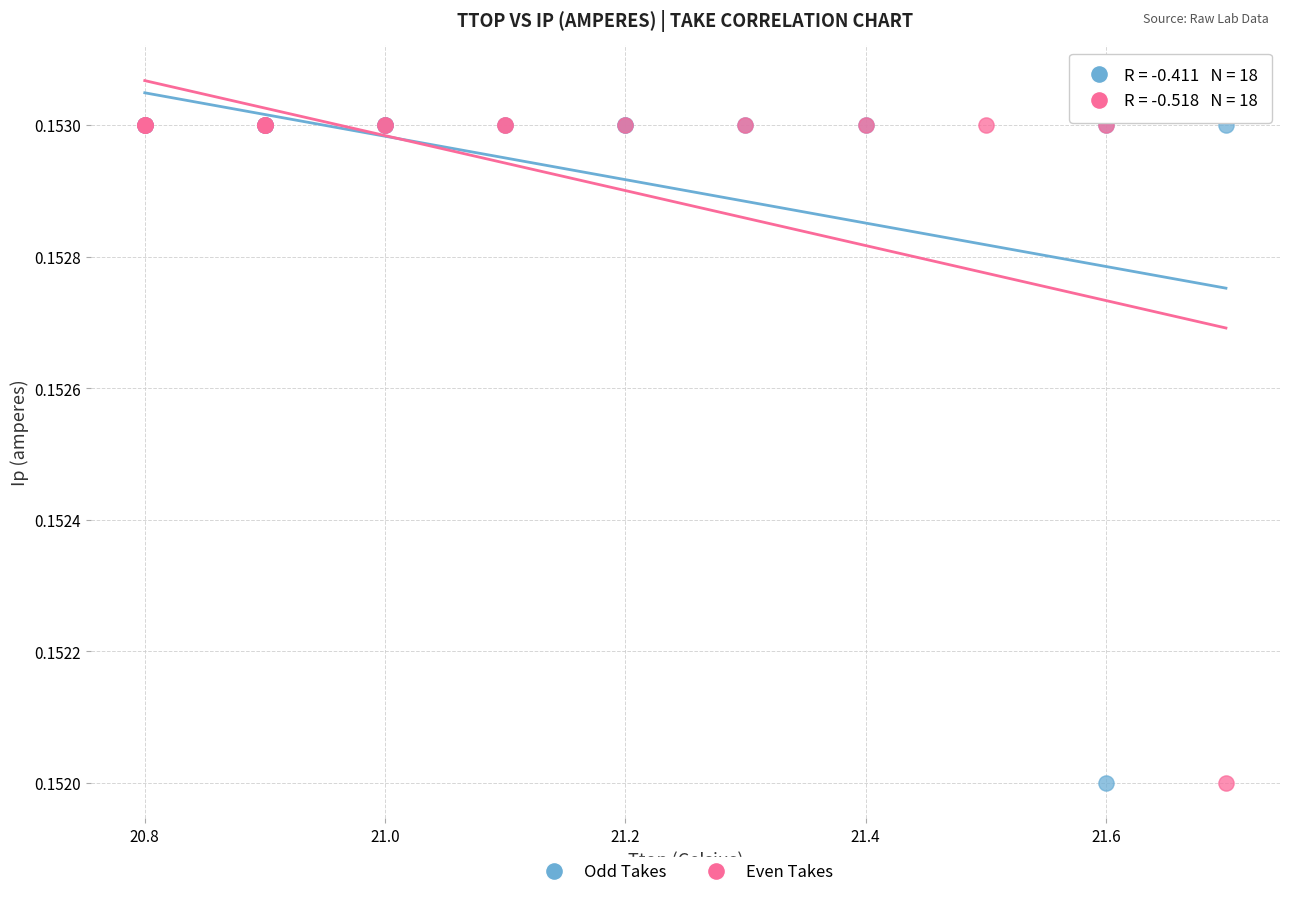

What are all the series names shown in the legend?

Odd Takes, Even Takes